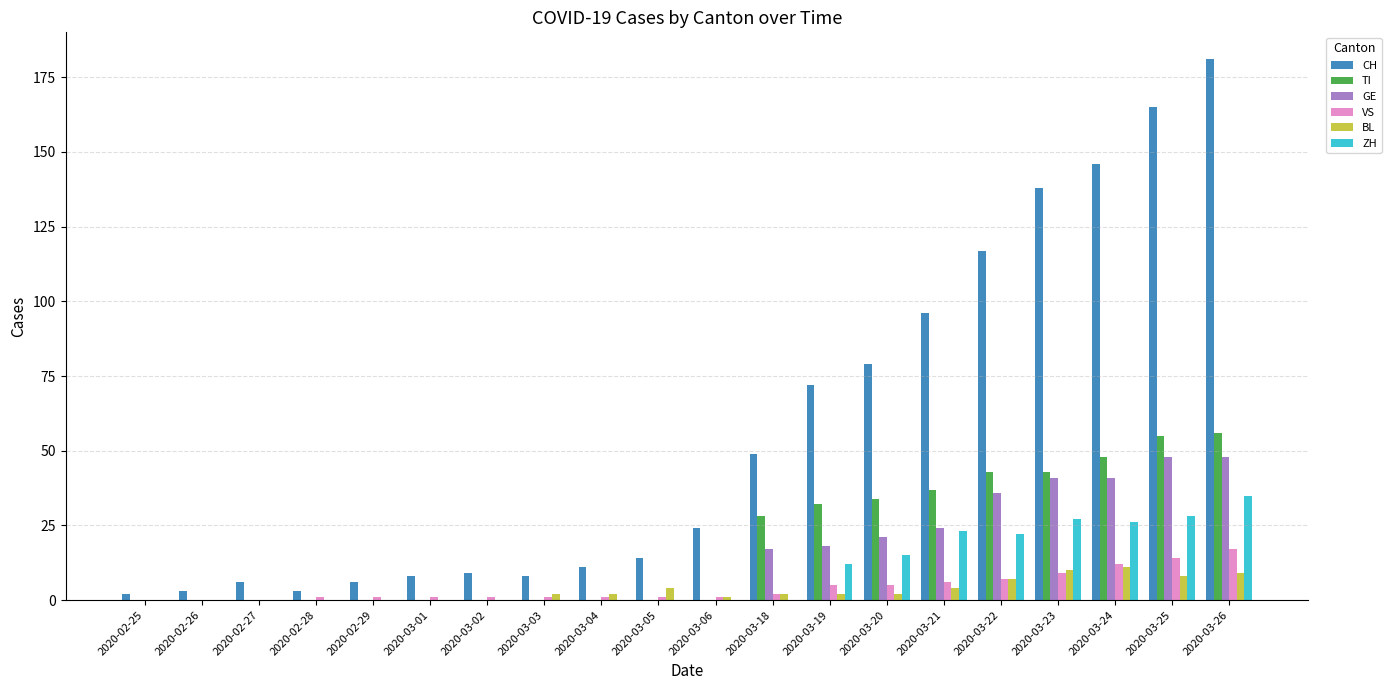

True or false: GE has a value of 48 at 2020-03-26.

True